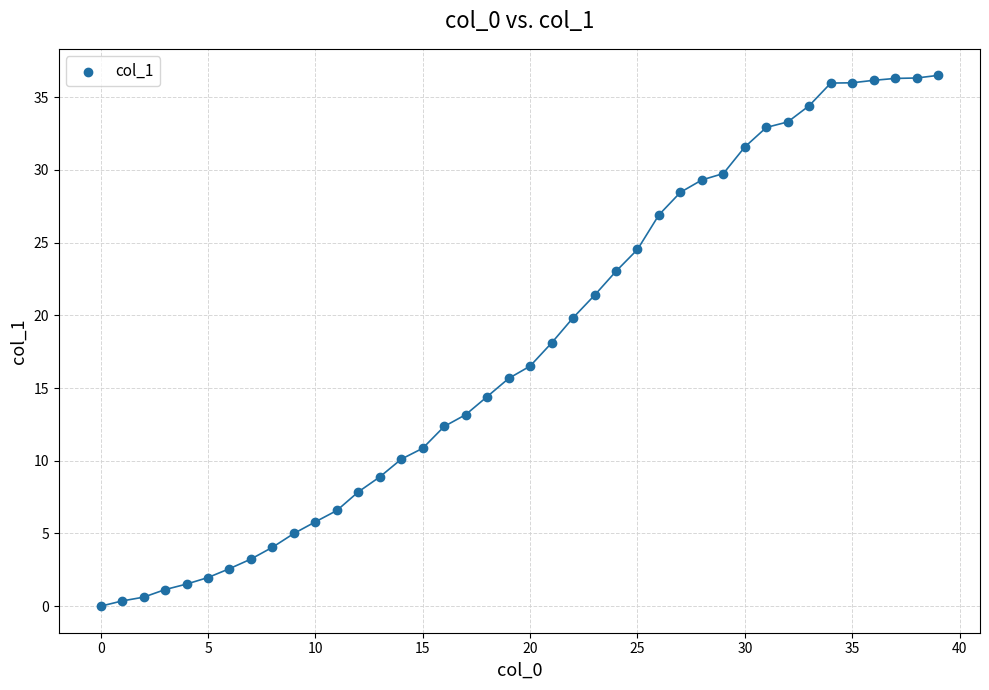

What is the range of Y values (max minus min)?

36.5